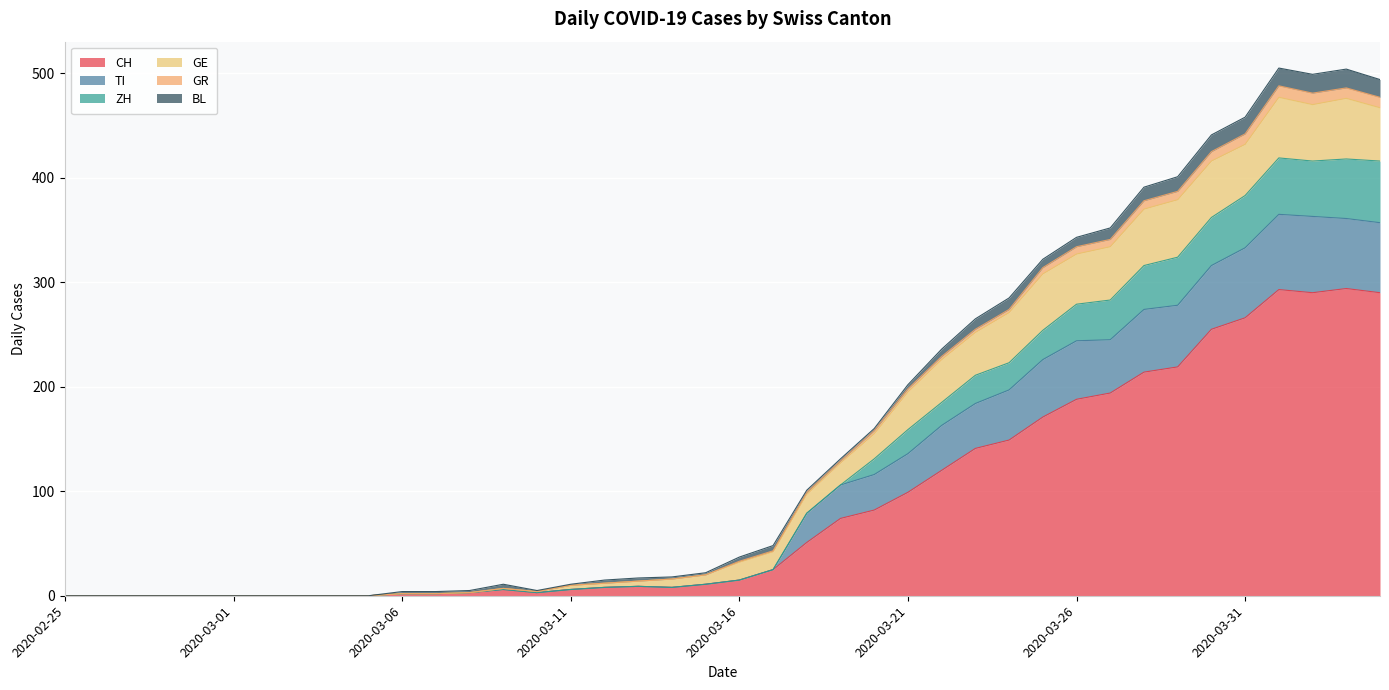

What is the value of the CH point at the 34th from the left?

219